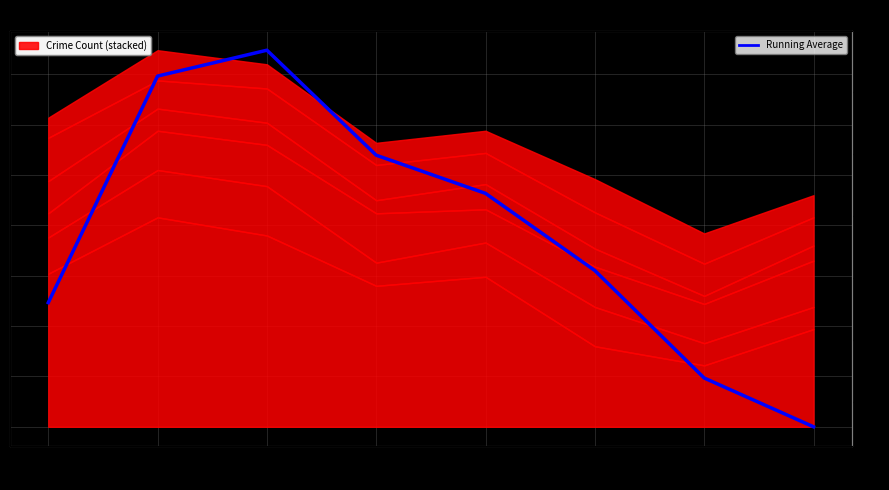

Approximately how many times larger is the value at 2019 compared to 2022?

1.1